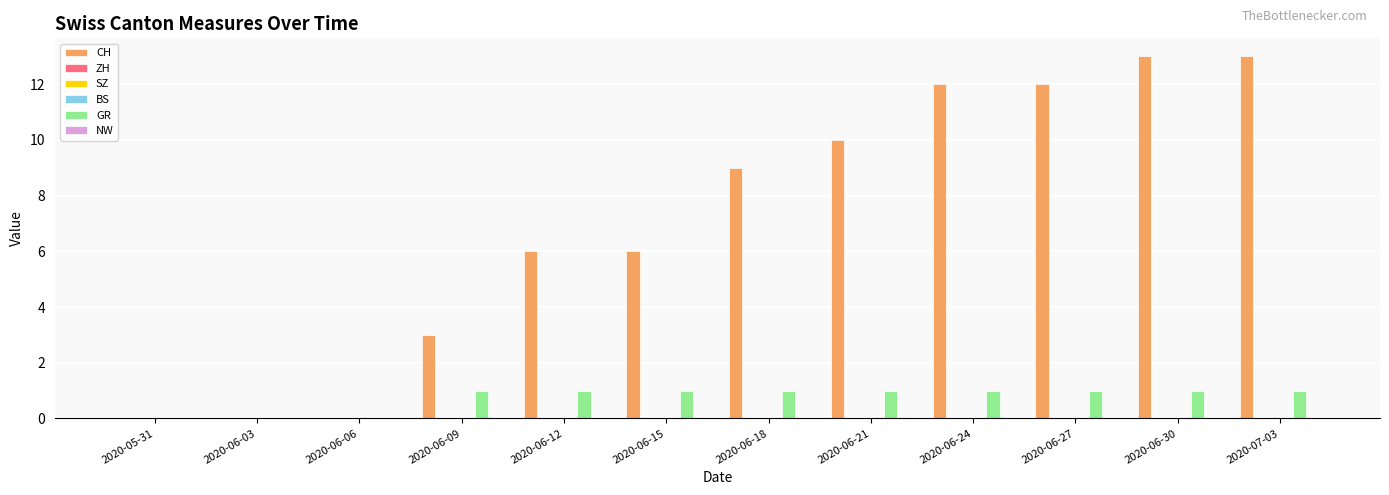

What are all the series names shown in the legend?

CH, ZH, SZ, BS, GR, NW